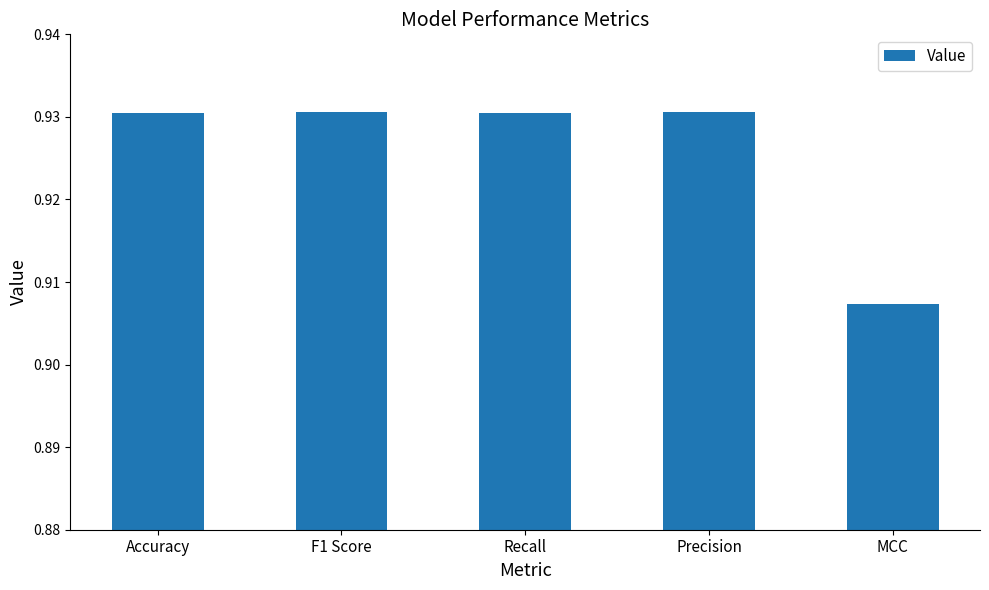

At which category does the chart reach its minimum across all series?

MCC